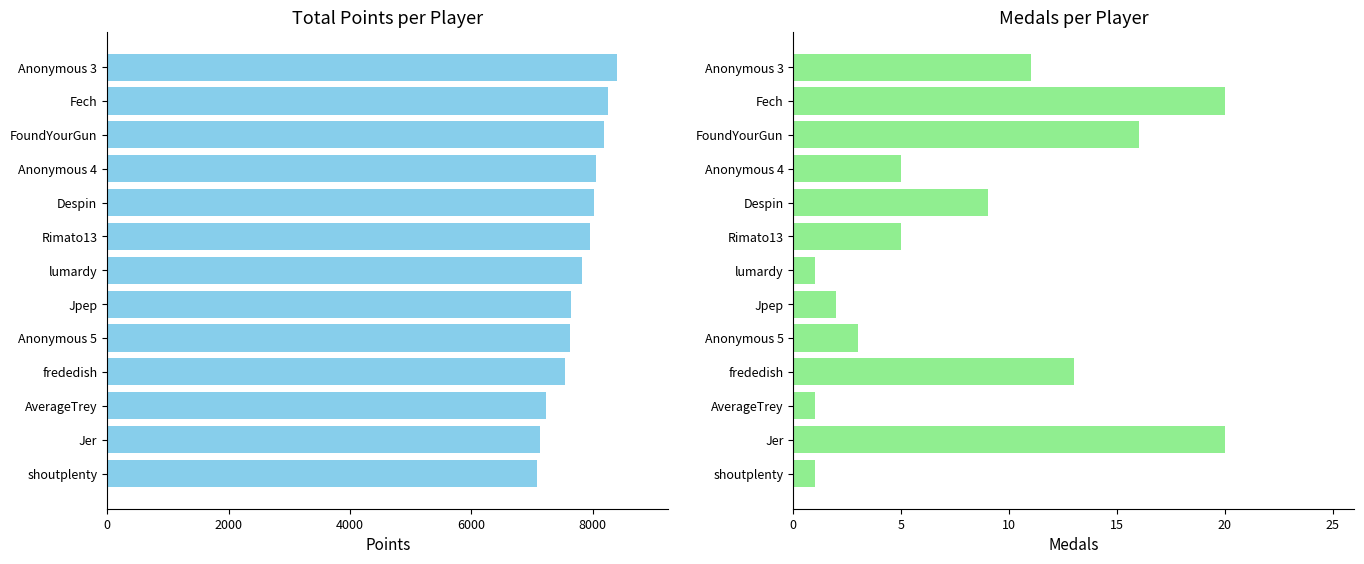

Reading right to left, list all the values displayed in this chart.

Points: 7084	7140	7231	7538	7627	7647	7825	7960	8027	8057	8194	8256	8407
Medals: 1	20	1	13	3	2	1	5	9	5	16	20	11